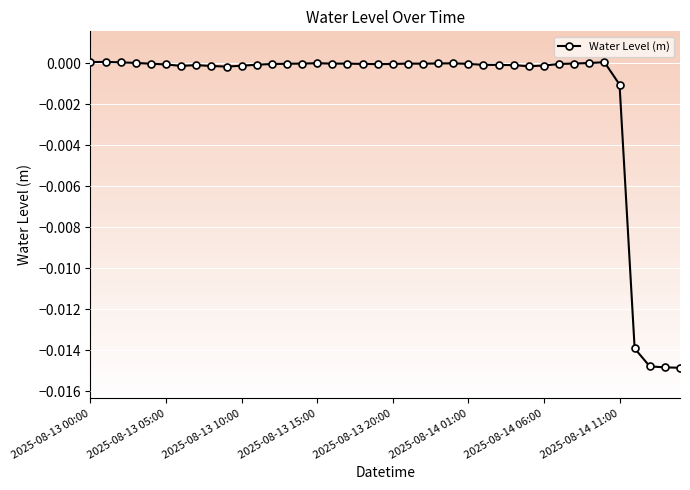

How many lines are shown in the chart?

1